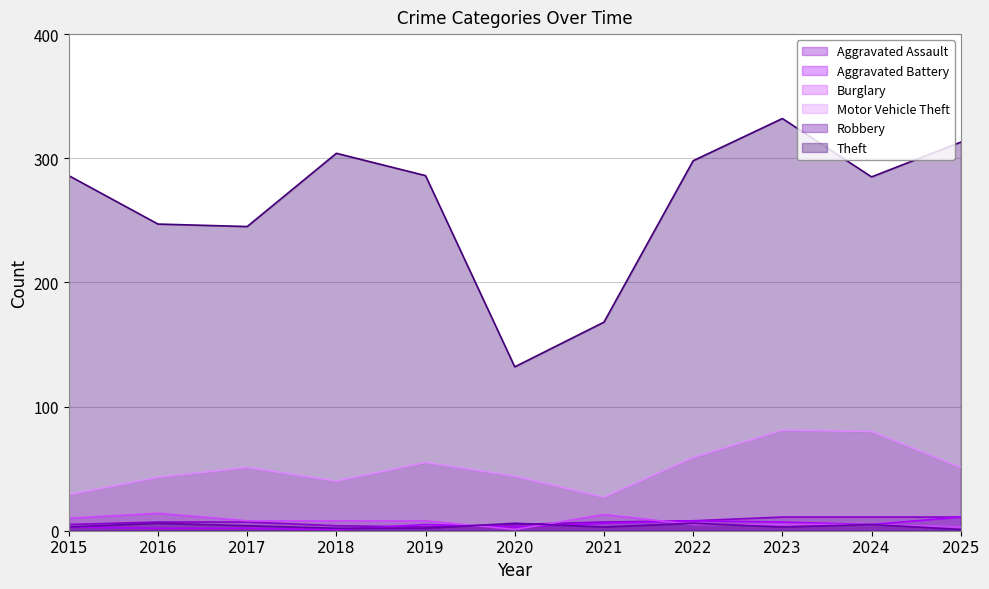

How many data points in Motor Vehicle Theft are less than 51?

5